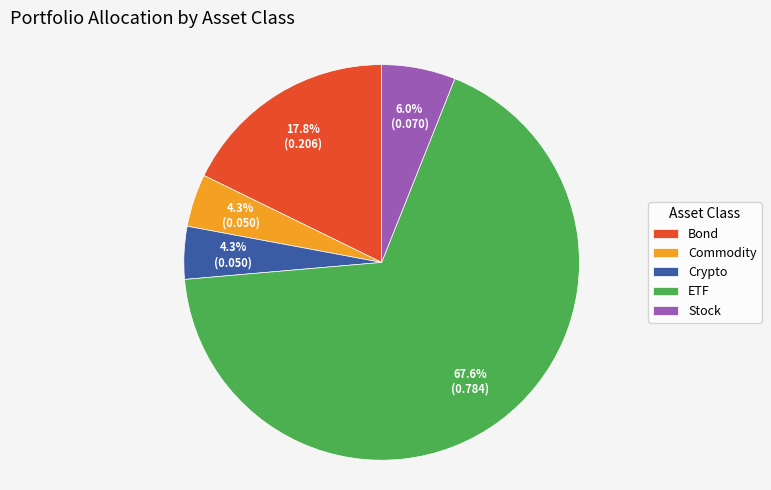

What percentage is NOT represented by ETF?

32.4%